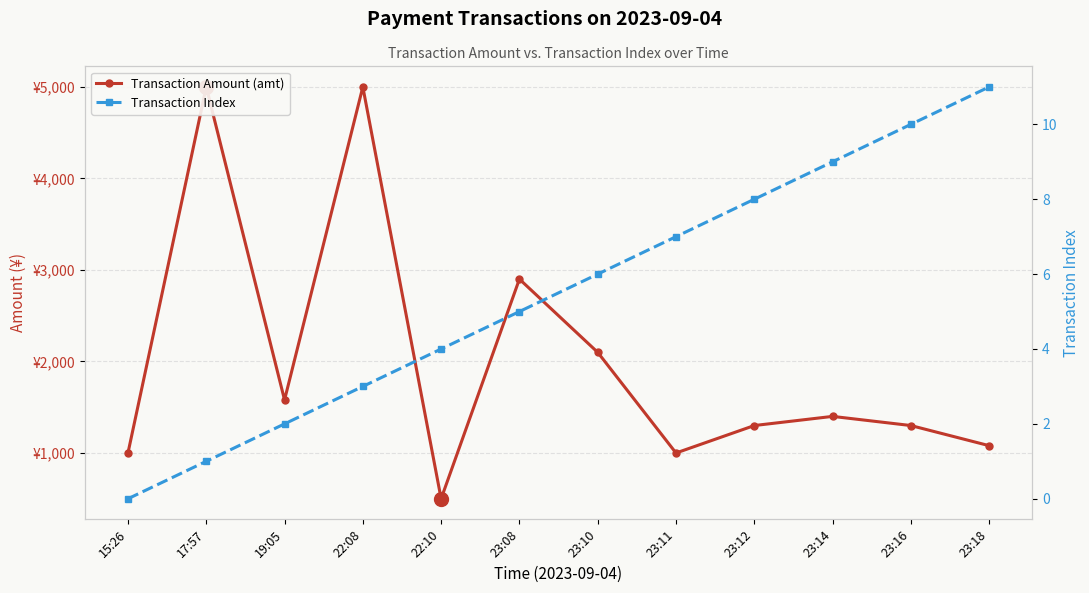

At how many categories does at least one series exceed 2585?

3